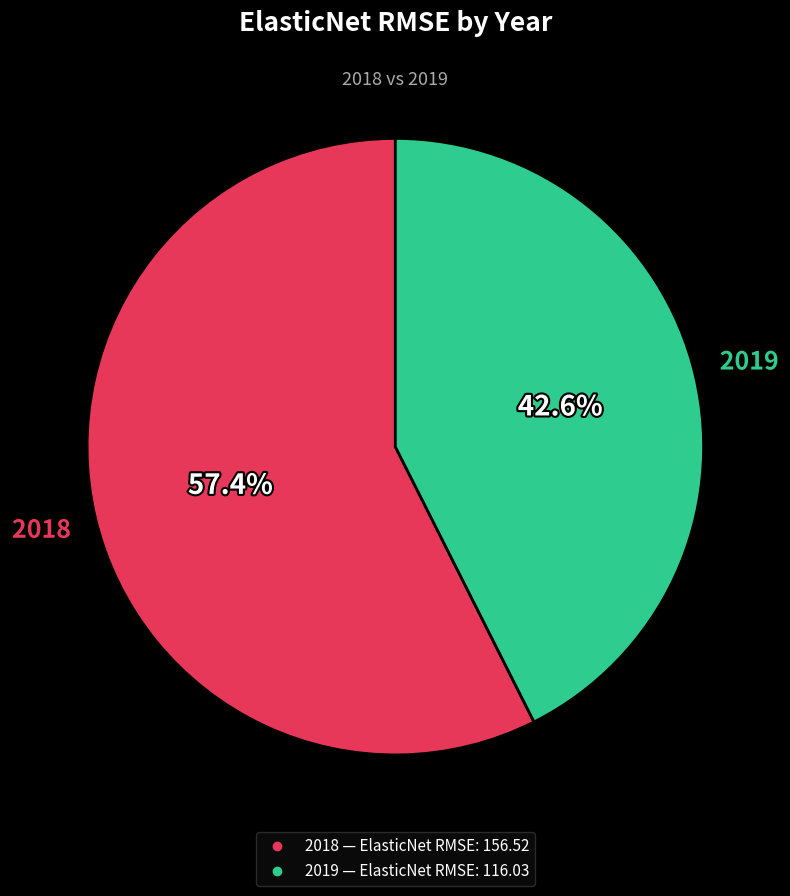

Do 2019 and 2018 together represent more than half of the pie?

Yes